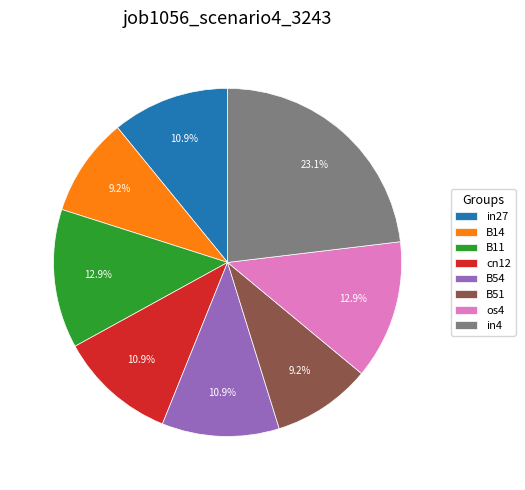

To the nearest percent, what is the average slice percentage?

12%